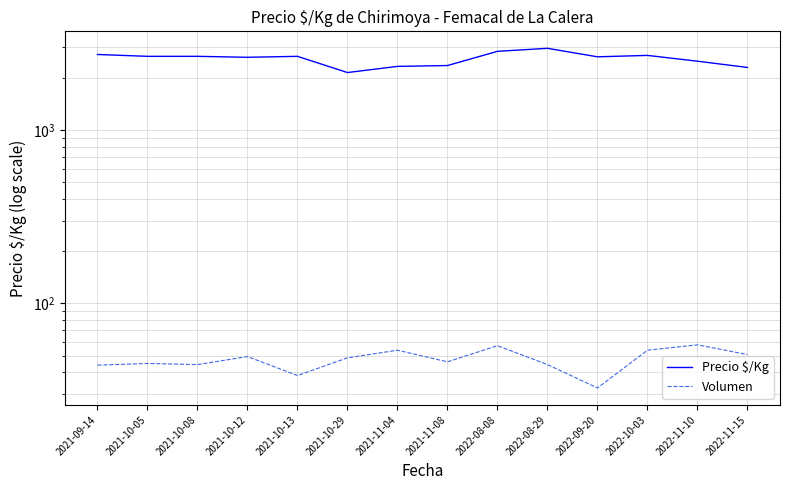

At which category does the chart reach its minimum across all series?

2022-09-20